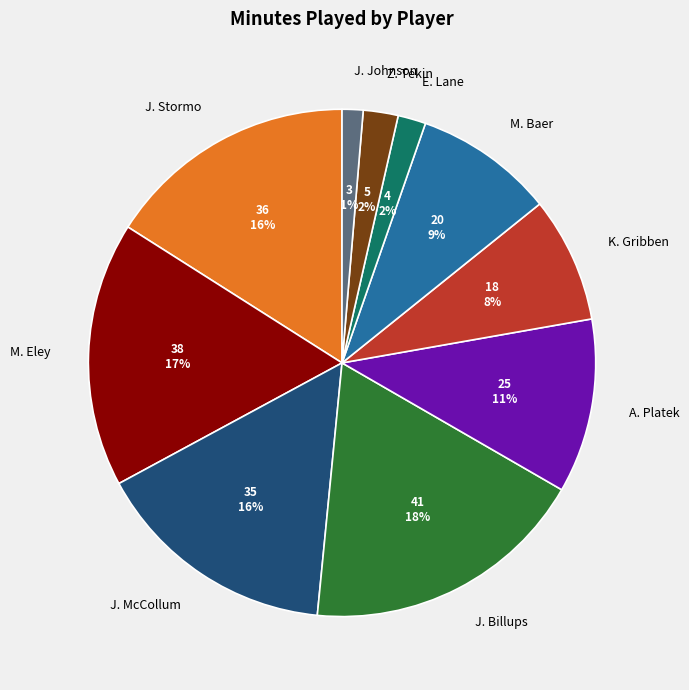

How many segments does this pie chart have?

10